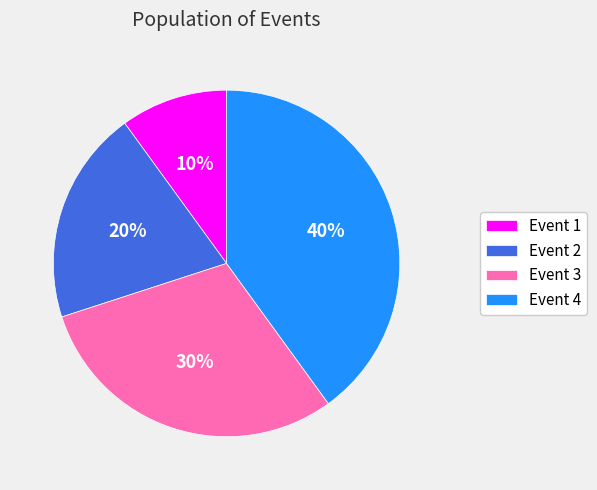

Is the sum of Event 2 and Event 4 greater than half?

Yes